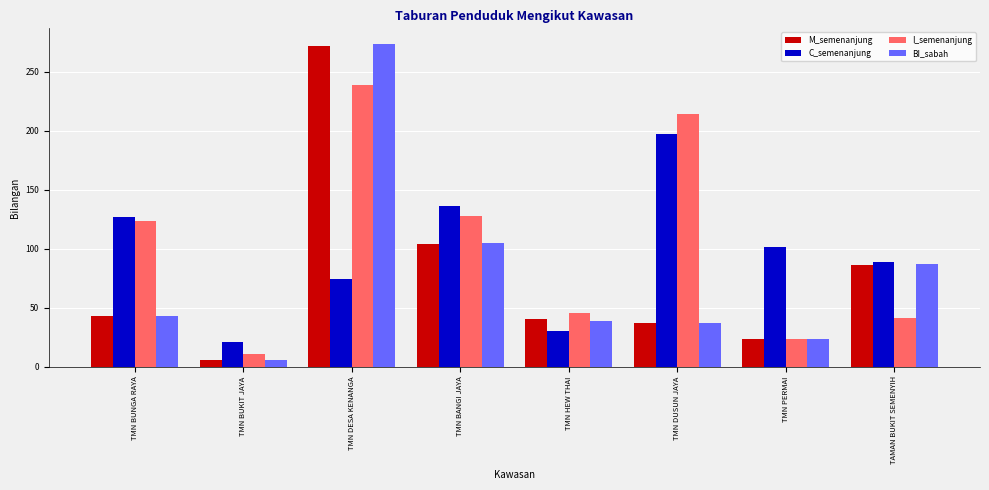

Which series has the largest range (max minus min)?

BI_sabah